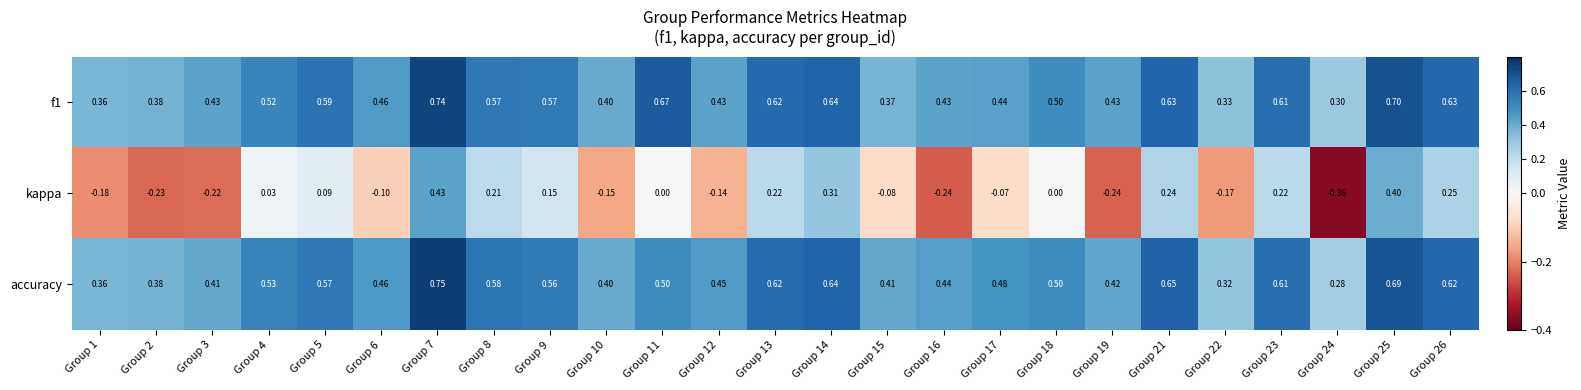

Is the value of f1 at Group 12 greater than the value of kappa at Group 16?

Yes